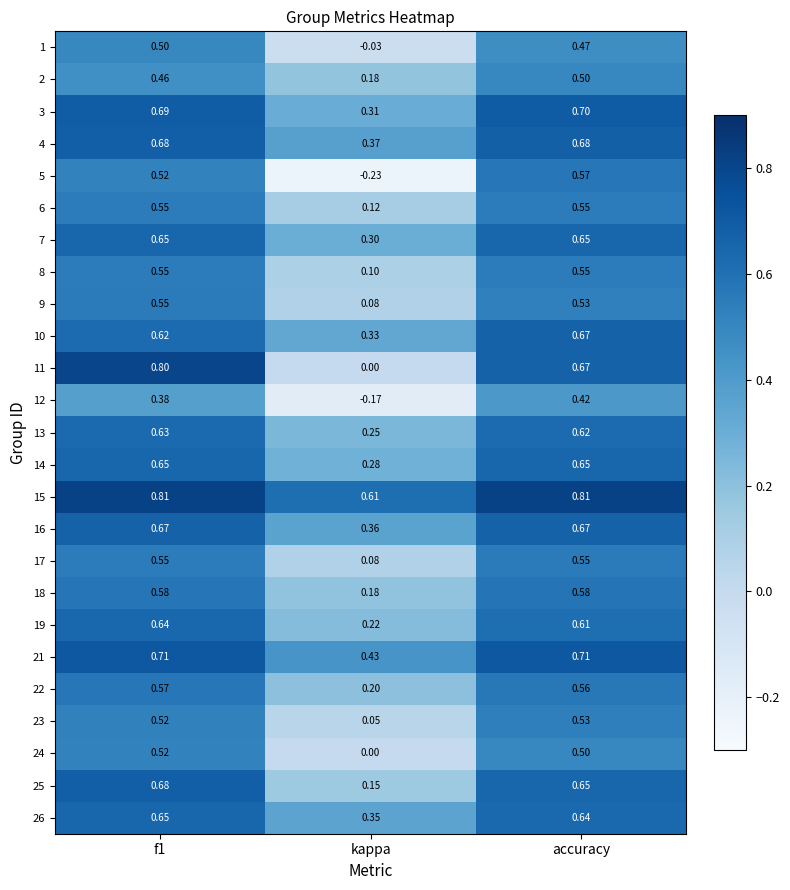

Where is 2 nearest to the value 0?

kappa